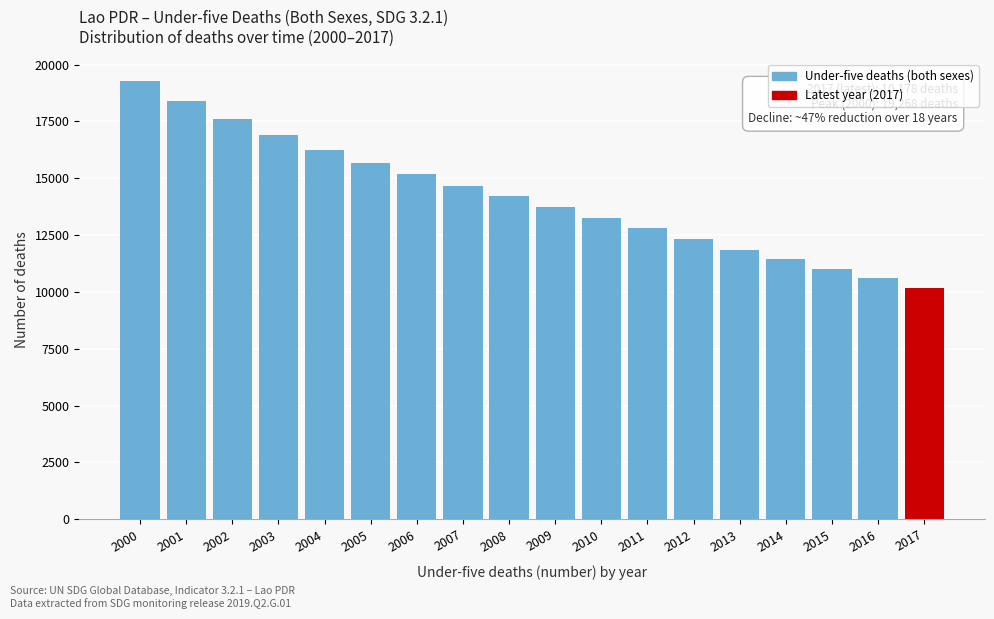

Reading left to right, list all the values displayed in this chart.

19268	18396	17594	16883	16253	15688	15166	14666	14195	13731	13265	12795	12314	11862	11427	11010	10592	10178